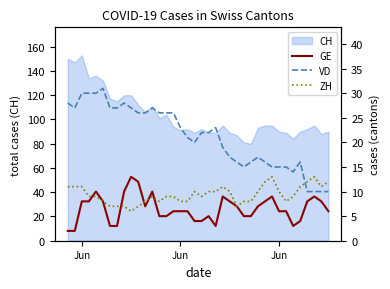

In GE, how many points are higher than both neighbors (excluding endpoints)?

7